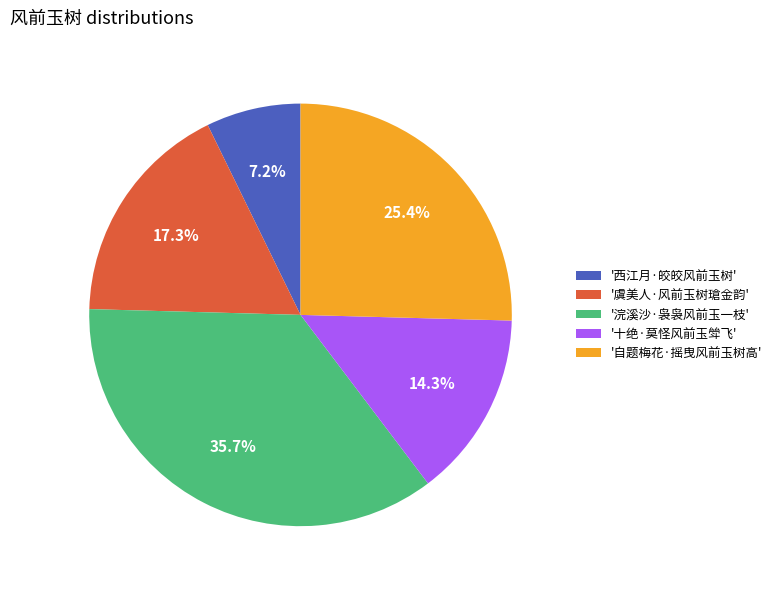

How many segments does this pie chart have?

5